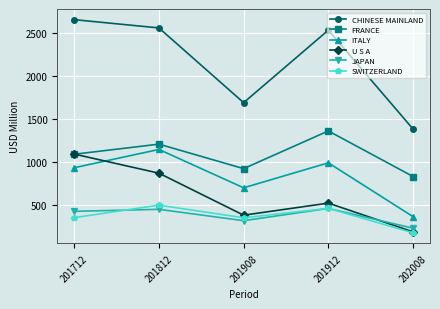

What is the sum of the FRANCE values at 201912 and 201908?

2278.9